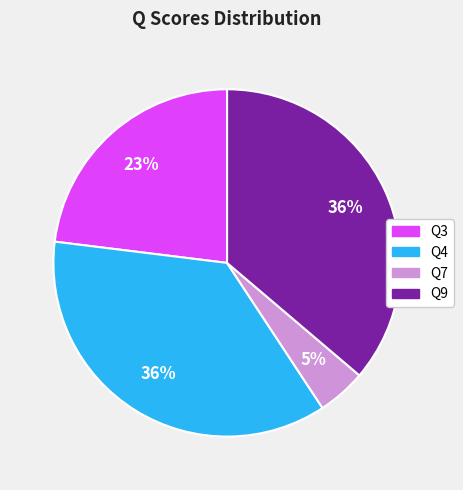

Is there any slice that represents more than half of the pie?

No